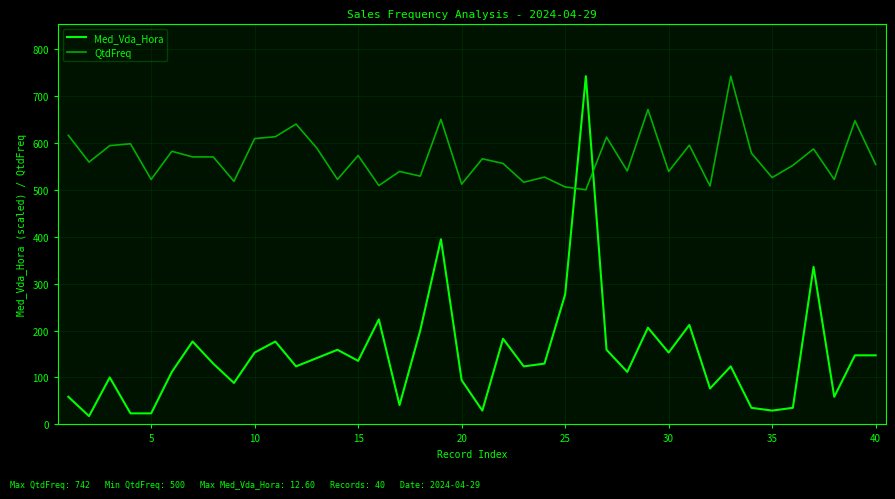

Which series has the largest total across all categories?

QtdFreq